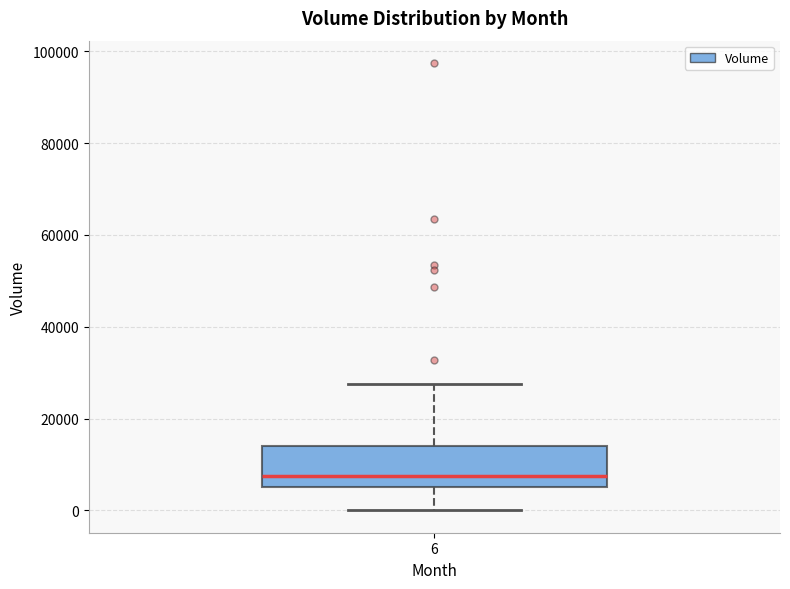

Where is the upper edge of the box at x = 6 on the y-axis? The values are not printed on the chart, so give them approximately, as read against the axis.

14000